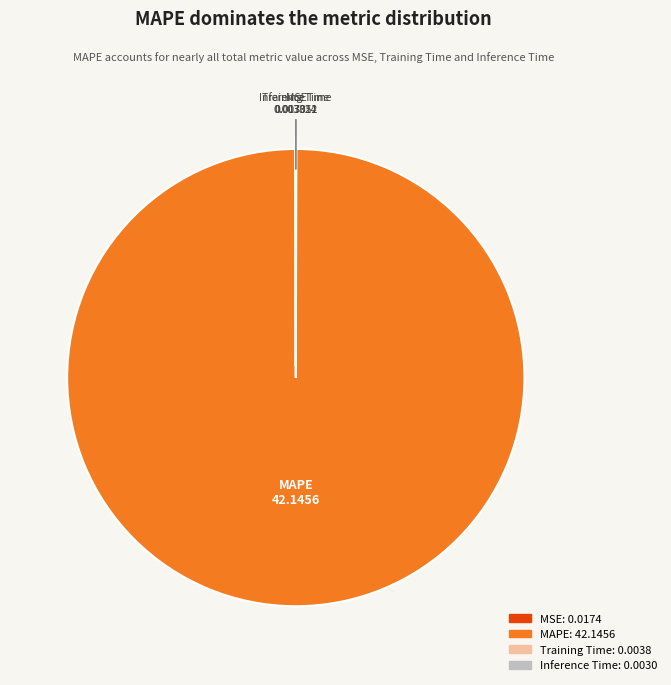

Does any single category account for the majority?

Yes